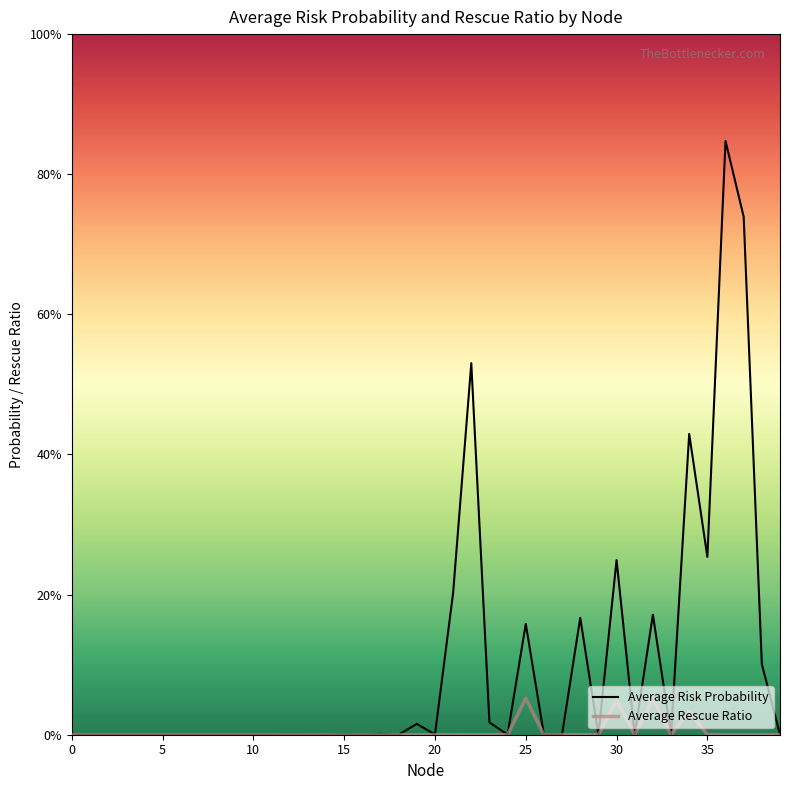

At how many categories does at least one series exceed 0?

40